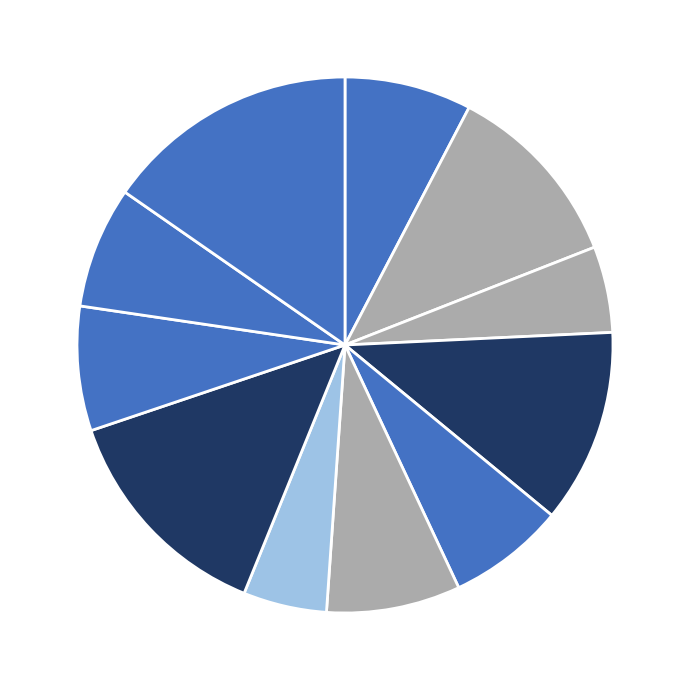

Which slice is the smallest?

Lapta